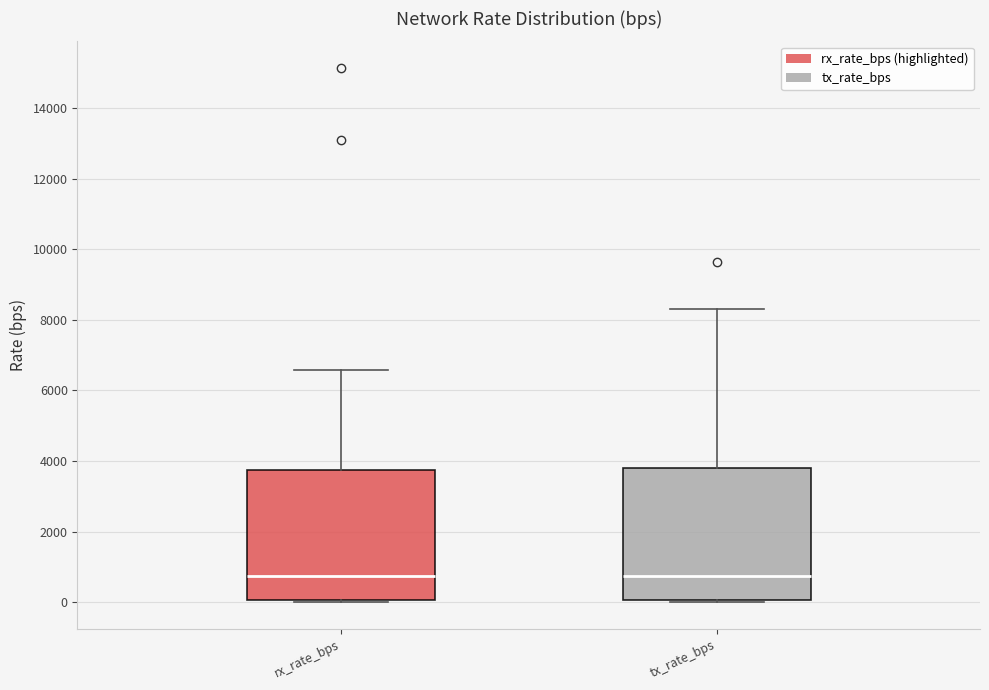

Reading left to right, transcribe this box plot: for each box, give where its median line is, the range the box spans, and where its two whiskers end, as read against the y-axis. The values are not printed on the chart, so give them approximately, as read against the axis.

rx_rate_bps: median 800, box 0 to 3800, whiskers 0 to 6600
tx_rate_bps: median 800, box 0 to 3800, whiskers 0 (just below the box's lower edge) to 8400